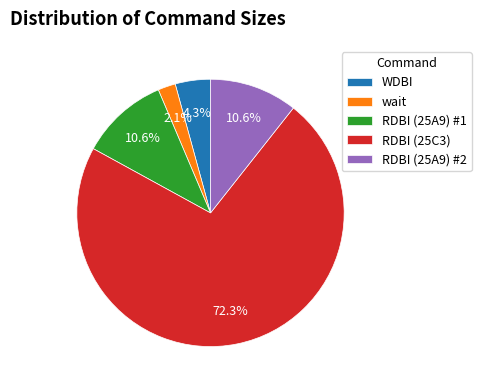

How many slices are in this pie chart?

5